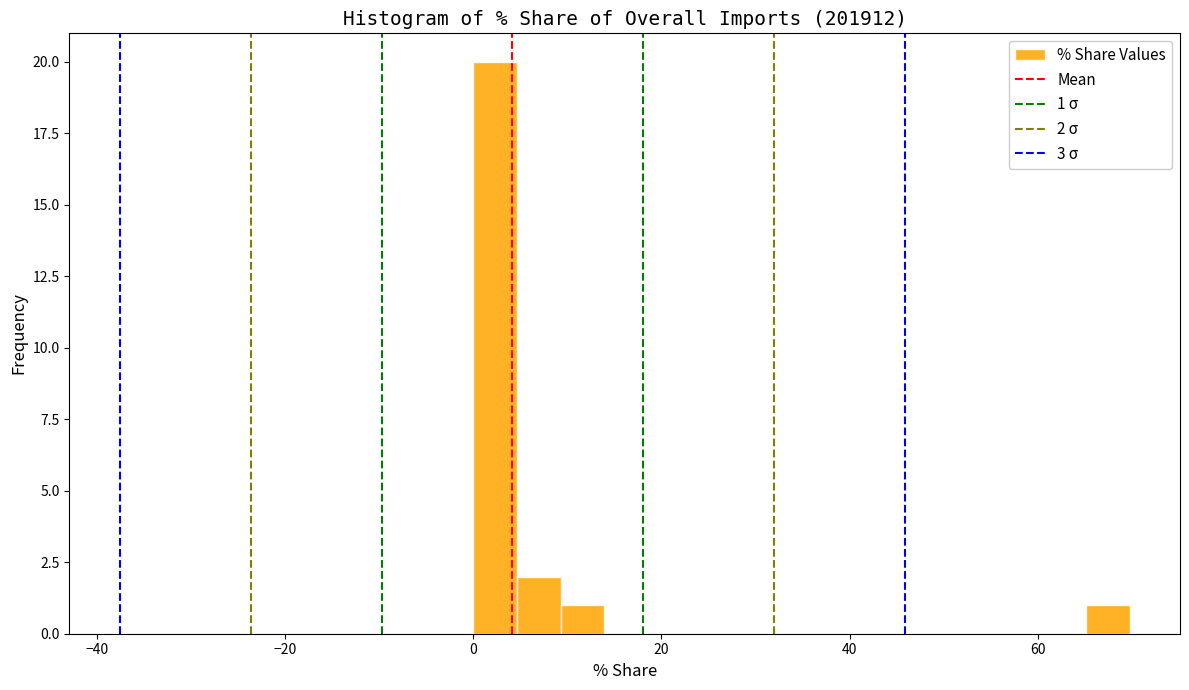

Read against the x-axis, roughly where is the centre of the tallest bar?

2